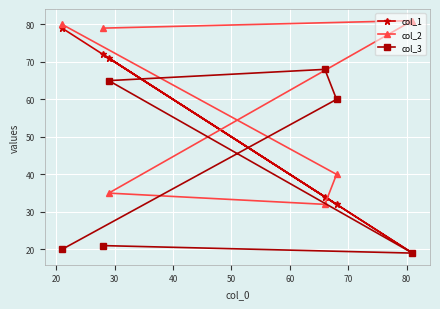

How many data points in col_1 are less than 71?

3